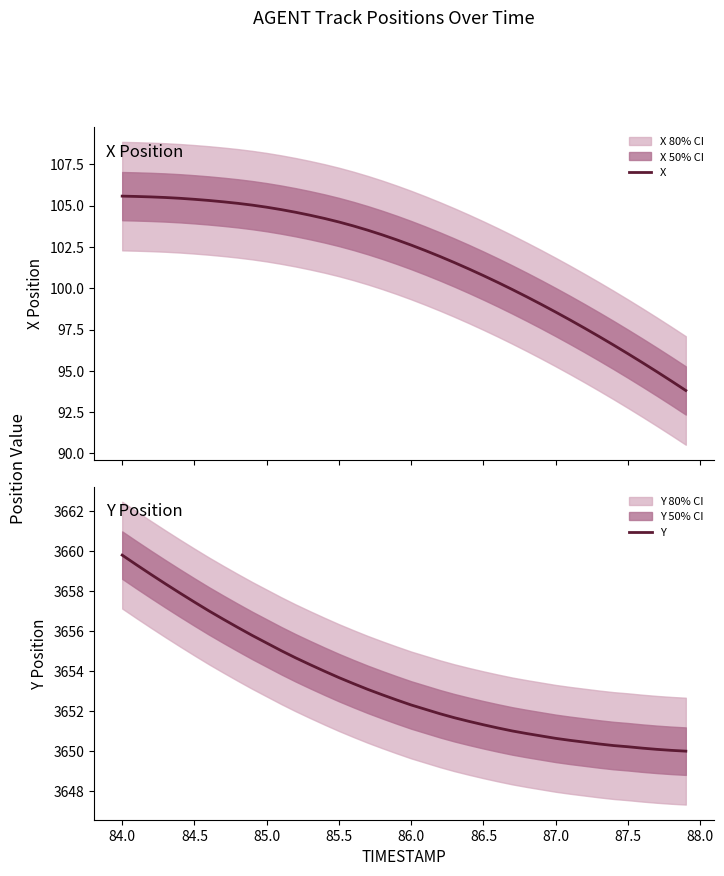

What is the highest value of the X series?

105.6